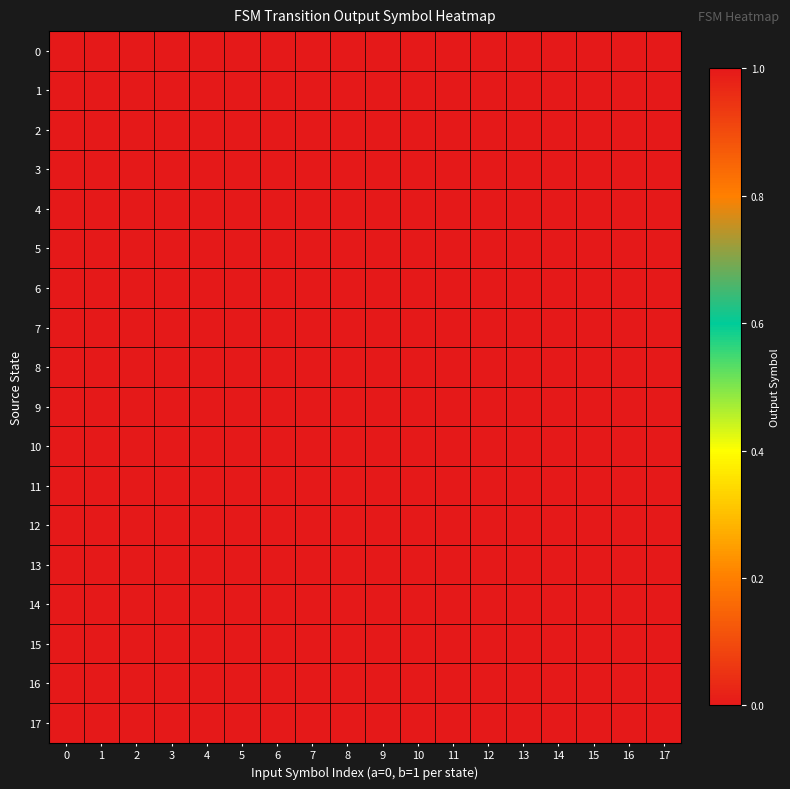

Rank the series at 6 from lowest to highest value.

2, 4, 5, 9, 11, 12, 15, 16, 0, 1, 3, 6, 7, 8, 10, 13, 14, 17